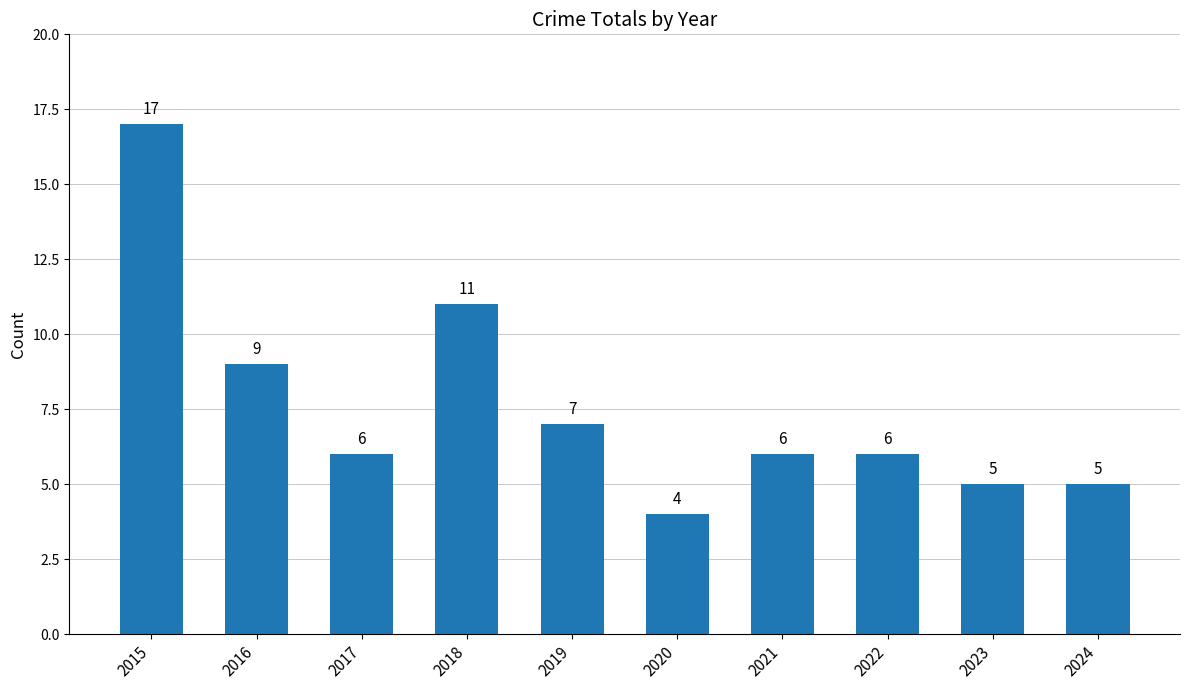

Are the bars grouped side by side (vs. stacked)?

No